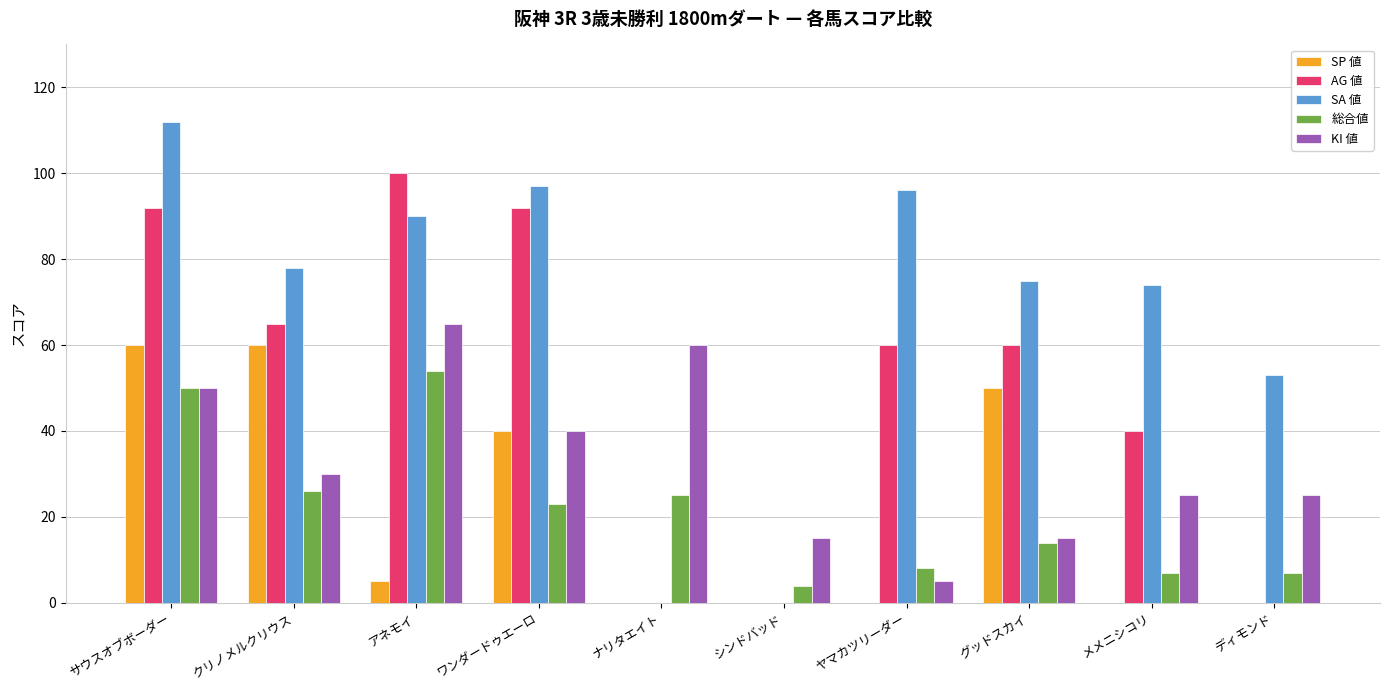

What is the sum of the SA 値 values at シンドバッド and ヤマカツリーダー?

96